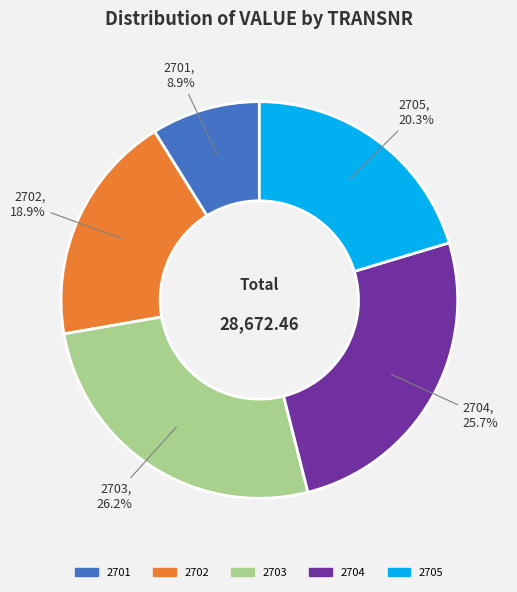

Which has a higher value, 2702 or 2701?

2702